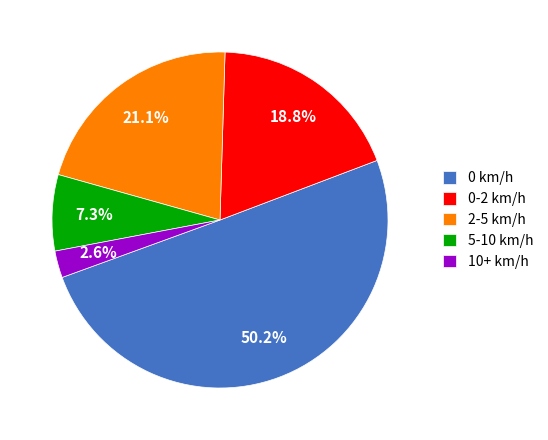

What is the total percentage of 0 km/h and 0-2 km/h?

69.0%